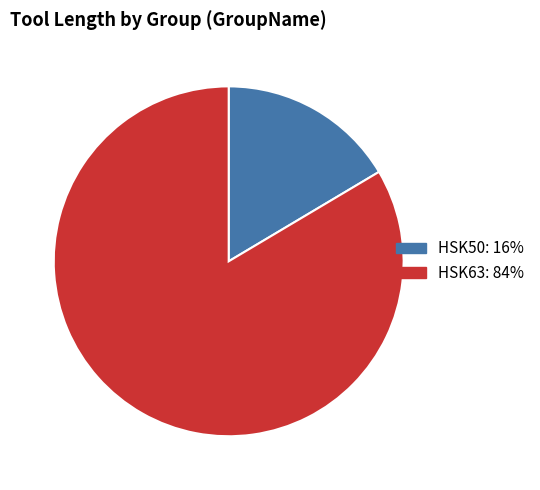

Rank the categories by value from lowest to highest.

HSK50: 16%, HSK63: 84%